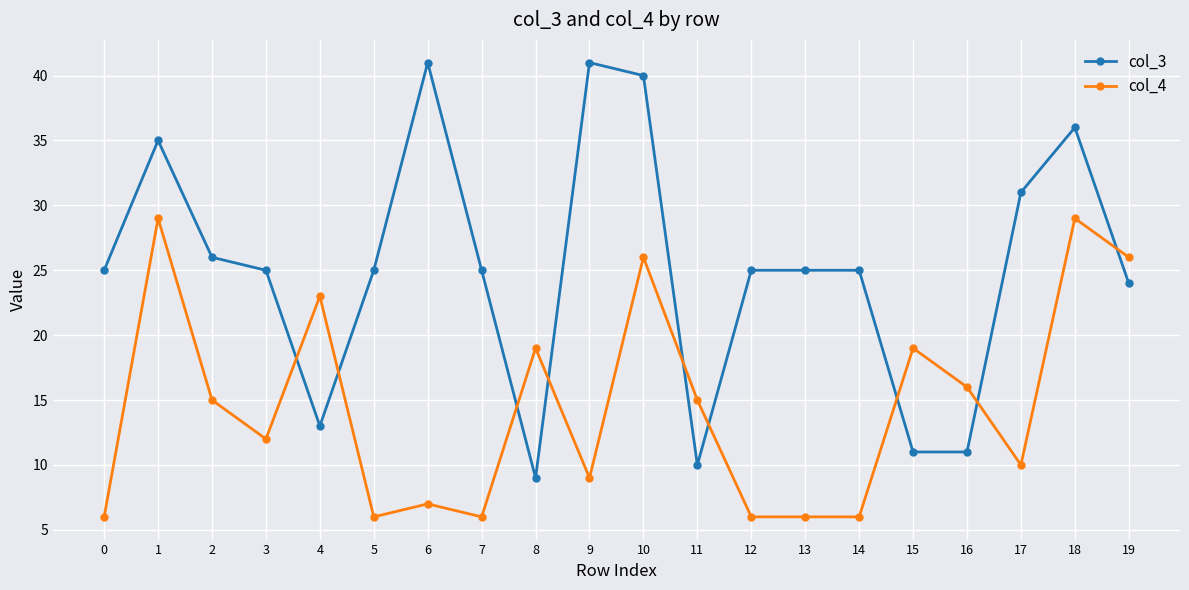

What is the difference between the highest and lowest values at 8?

10